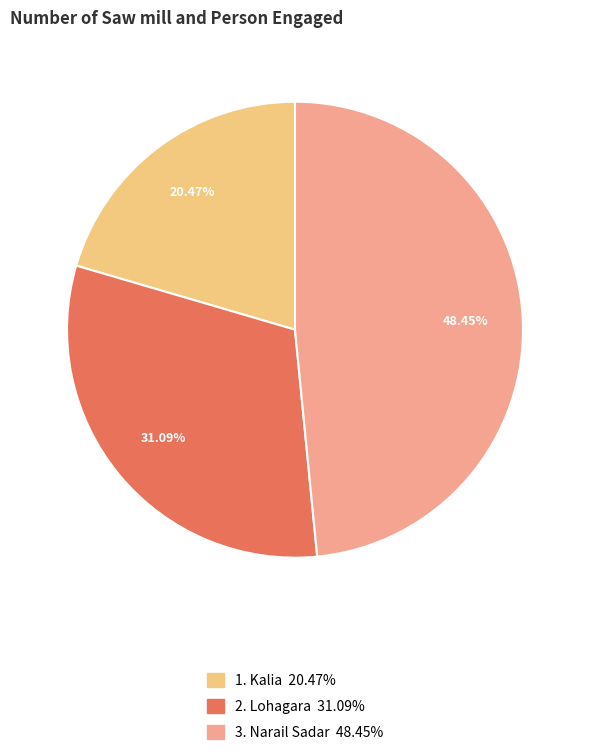

Is there a majority slice in this chart?

No